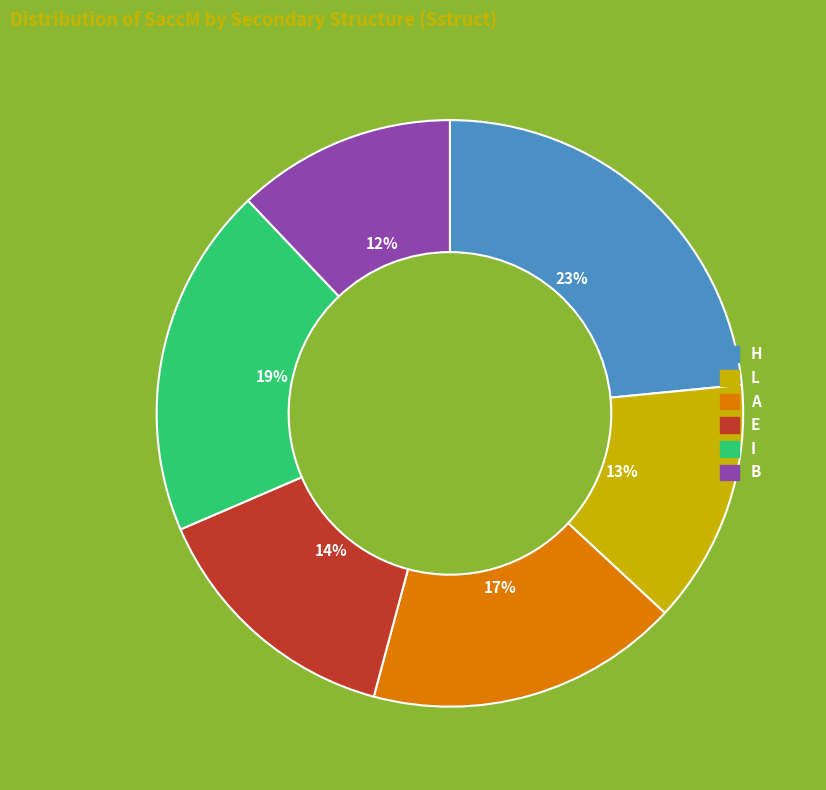

To the nearest percent, what is the average slice percentage?

17%